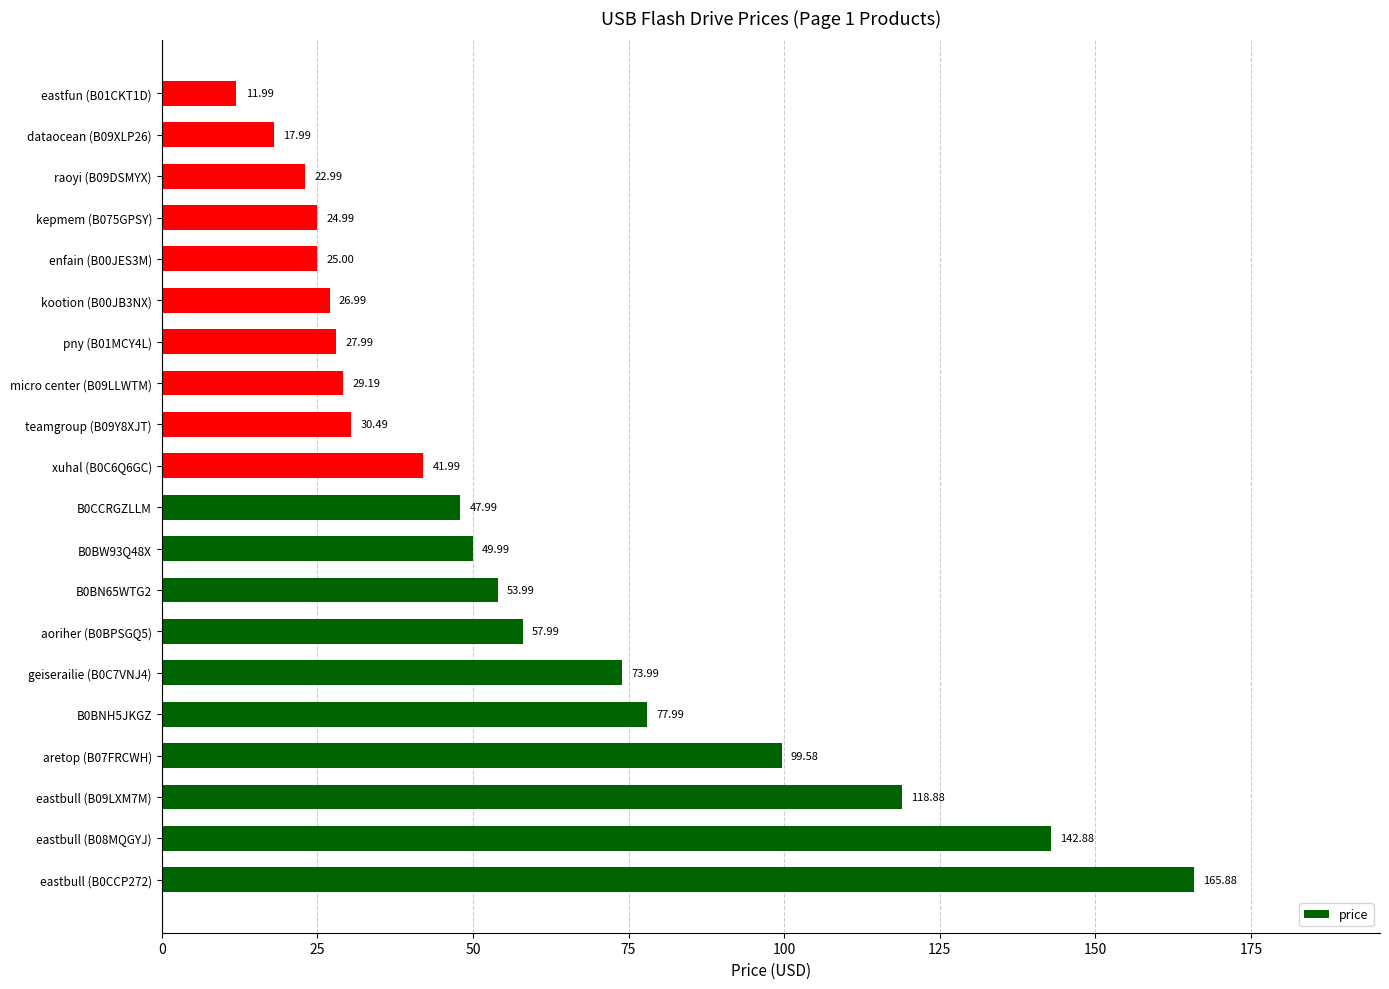

Rank the categories by value from highest to lowest.

eastbull (B0CCP272), eastbull (B08MQGYJ), eastbull (B09LXM7M), aretop (B07FRCWH), B0BNH5JKGZ, geiserailie (B0C7VNJ4), aoriher (B0BPSGQ5), B0BN65WTG2, B0BW93Q48X, B0CCRGZLLM, xuhal (B0C6Q6GC), teamgroup (B09Y8XJT), micro center (B09LLWTM), pny (B01MCY4L), kootion (B00JB3NX), enfain (B00JES3M), kepmem (B075GPSY), raoyi (B09DSMYX), dataocean (B09XLP26), eastfun (B01CKT1D)